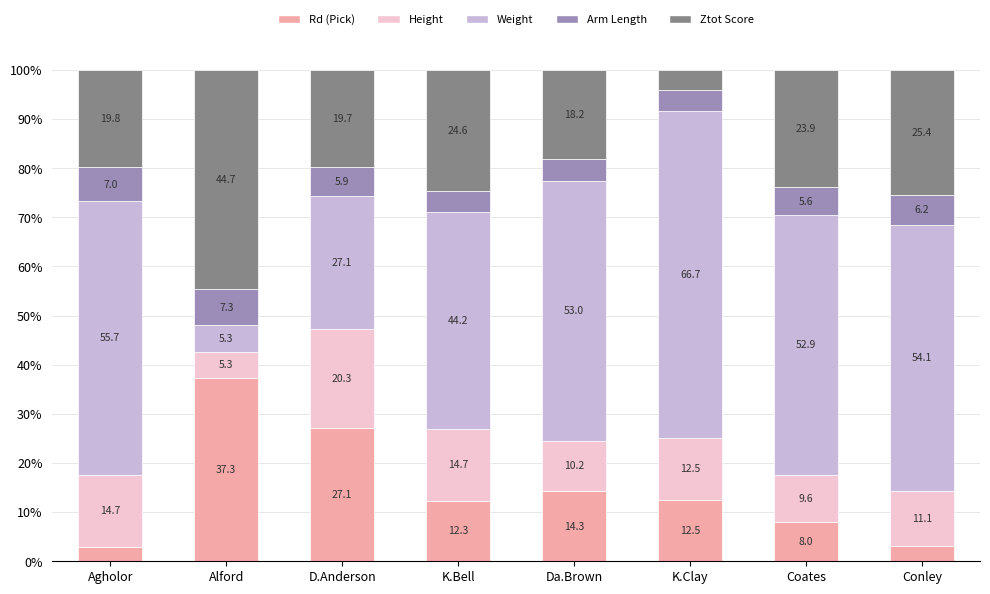

What is the sum of the Rd (Pick) values at Conley and K.Clay?

15.7